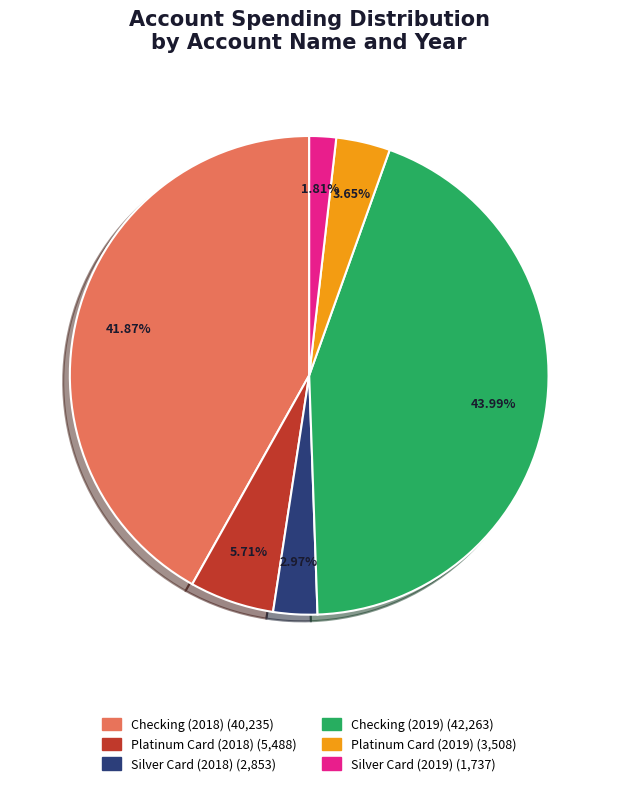

The Silver Card (2019) slice represents 11% of the pie. True or false?

False